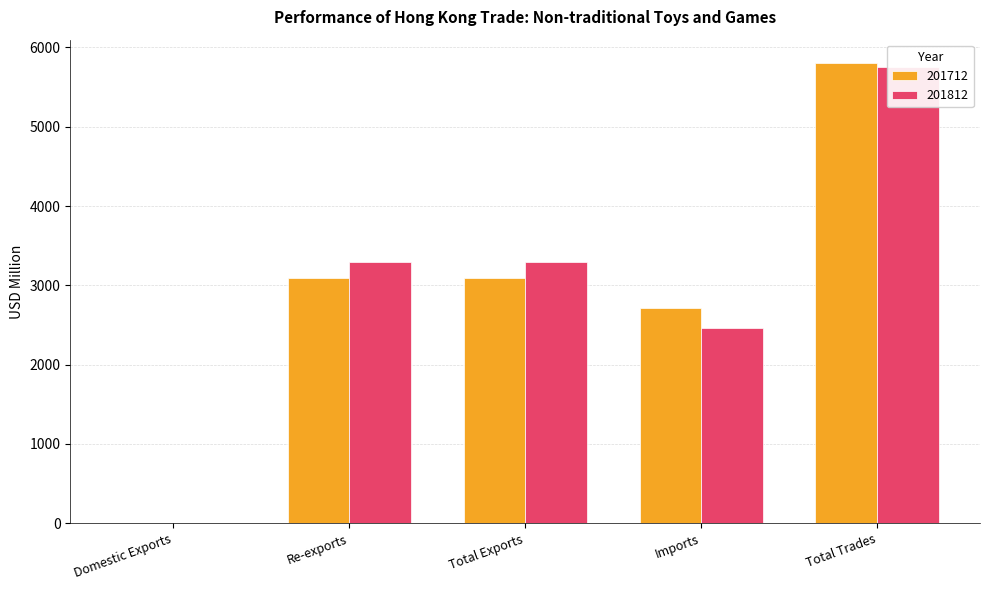

The 201812 series shows 2460.7 at Imports. True or false?

True